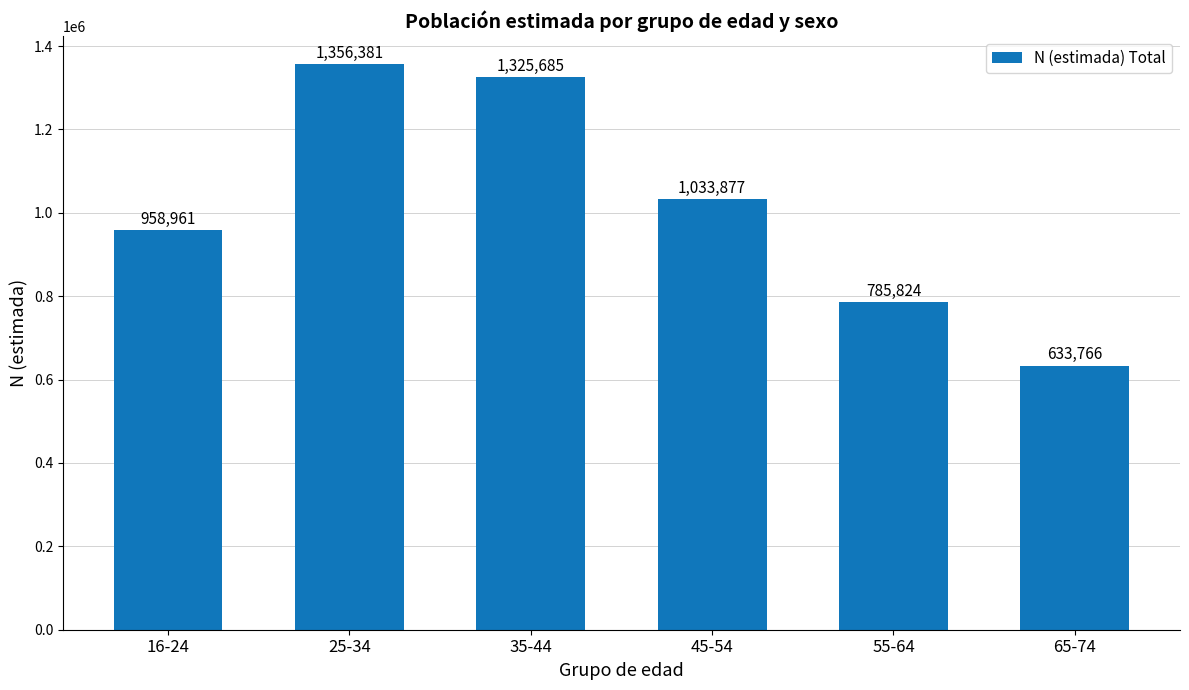

What is the label of the 6th bar from the right?

16-24